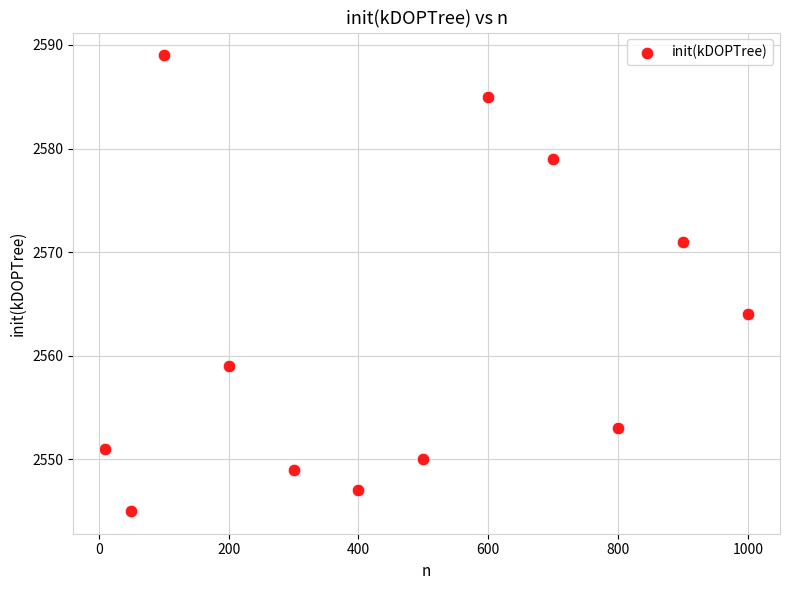

What Y value in the scatter plot is closest to 2567?

2564